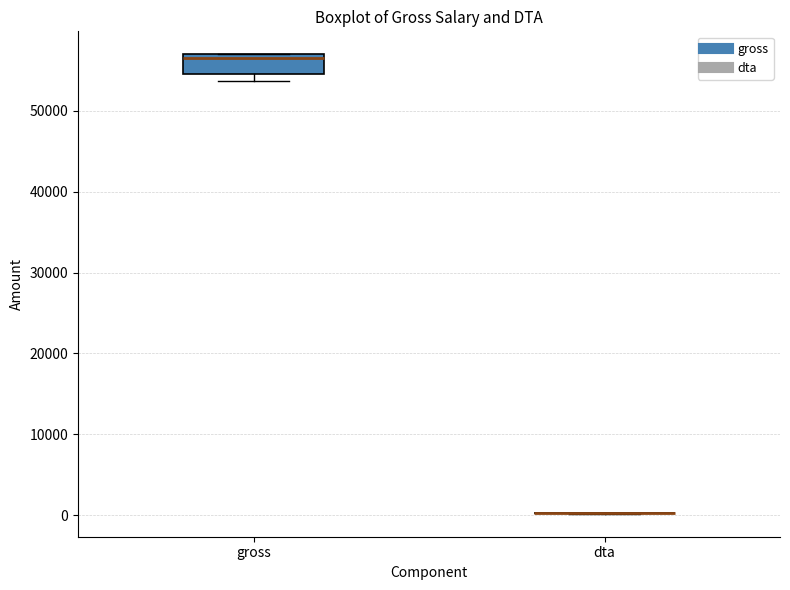

Comparing the boxes themselves (not the whiskers), which one is the tallest?

gross